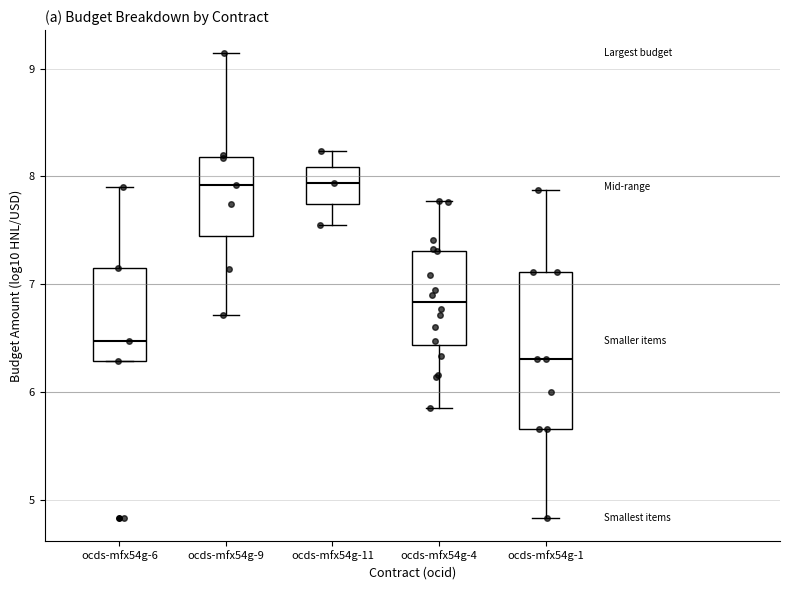

Reading left to right, transcribe this box plot: for each box, give where its median line is, the range the box spans, and where its two whiskers end, as read against the y-axis. The values are not printed on the chart, so give them approximately, as read against the axis.

ocds-mfx54g-6: median 6.5, box 6.3 to 7.1, whiskers 6.3 to 7.9
ocds-mfx54g-9: median 7.9, box 7.4 to 8.2, whiskers 6.7 to 9.1
ocds-mfx54g-11: median 7.9, box 7.7 to 8.1, whiskers 7.5 to 8.2
ocds-mfx54g-4: median 6.8, box 6.4 to 7.3, whiskers 5.8 to 7.8
ocds-mfx54g-1: median 6.3, box 5.7 to 7.1, whiskers 4.8 to 7.9